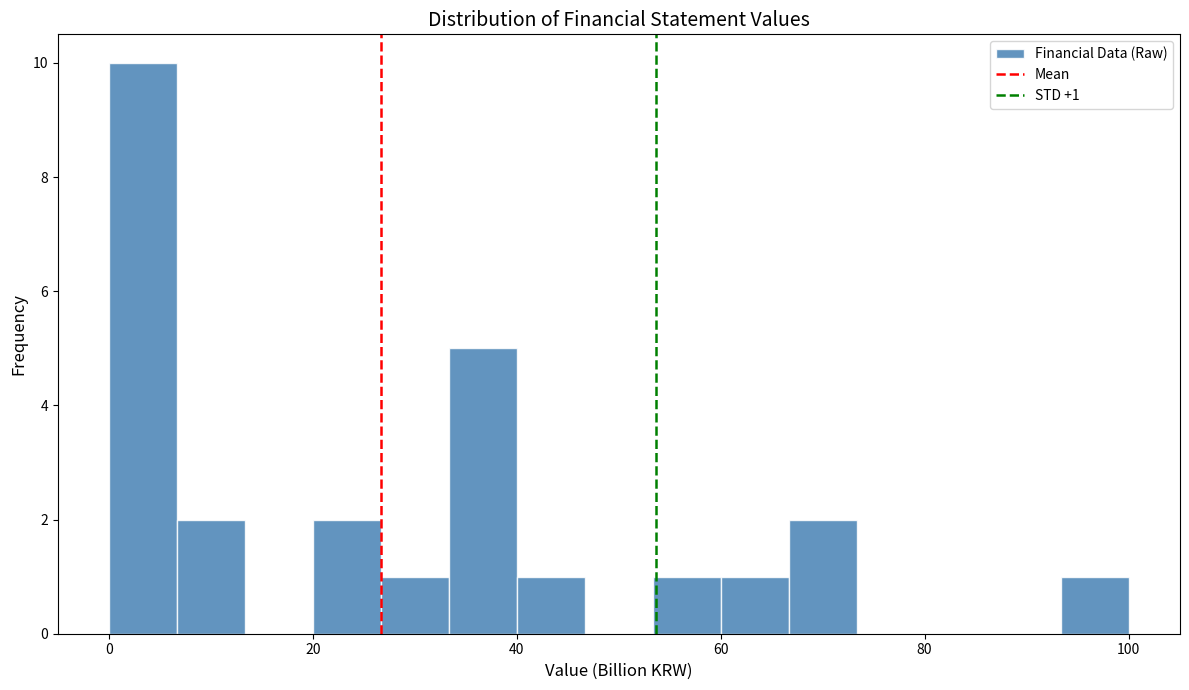

Read against the x-axis, roughly where is the centre of the tallest bar?

4